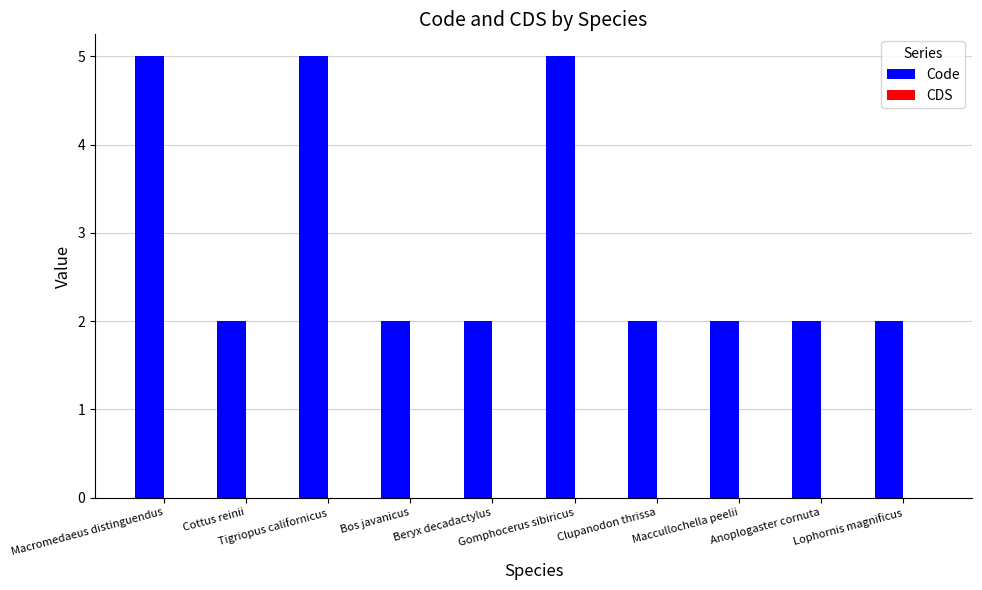

What is the difference between the second highest and second lowest values?

3